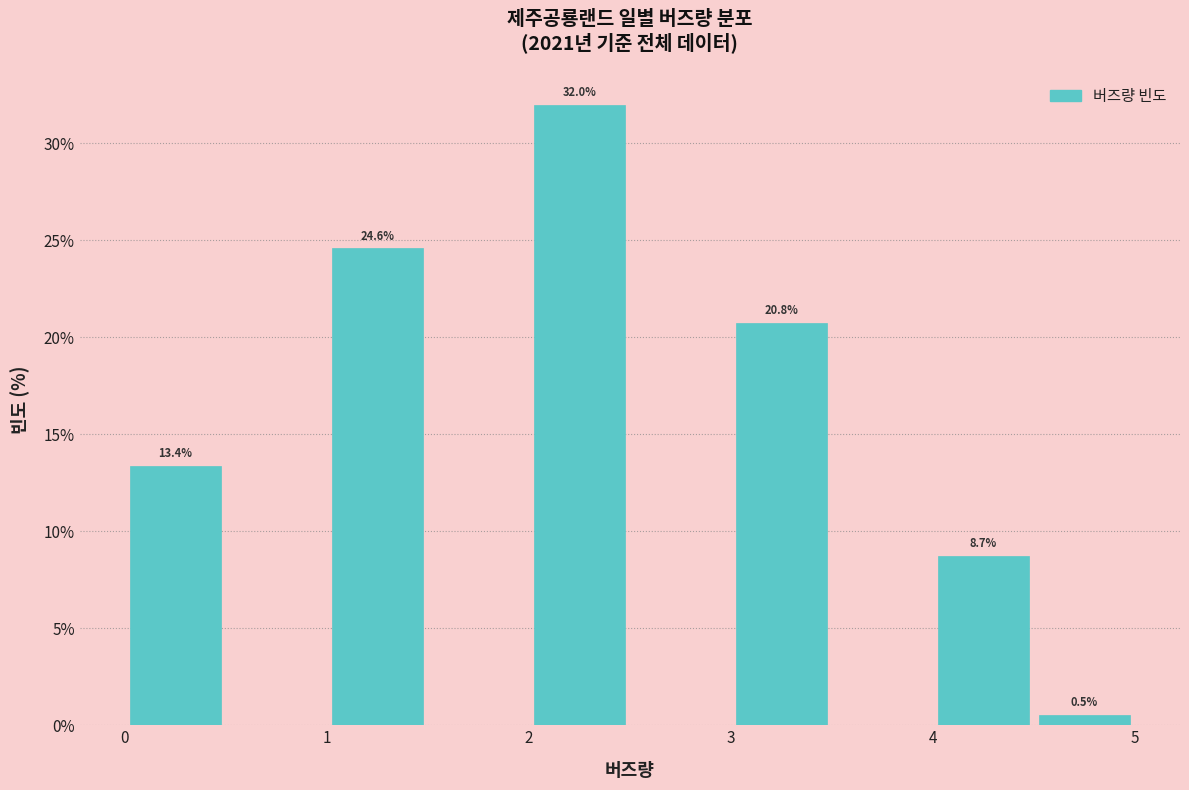

Over which range of the x-axis is the bar tallest?

2.0 to 2.5